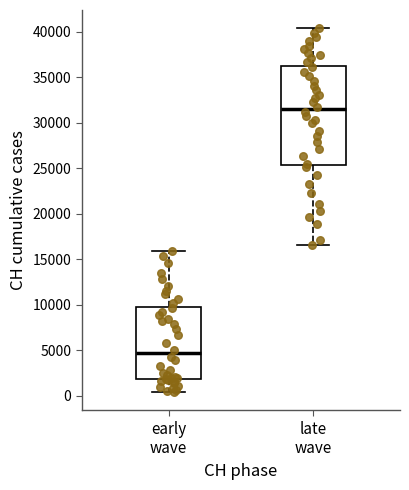

Reading left to right, transcribe this box plot: for each box, give where its median line is, the range the box spans, and where its two whiskers end, as read against the y-axis. The values are not printed on the chart, so give them approximately, as read against the axis.

early wave: median 4500, box 2000 to 10000, whiskers 500 to 16000
late wave: median 31500, box 25500 to 36000, whiskers 16500 to 40500